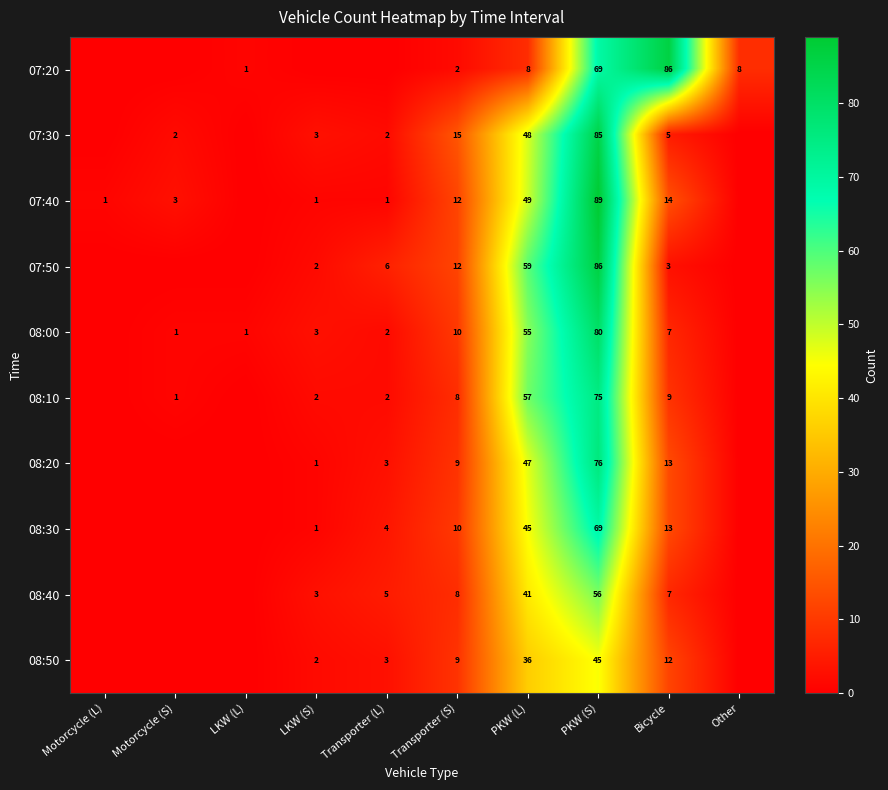

What is the sum of the 08:10 values at Bicycle and Motorcycle (S)?

10